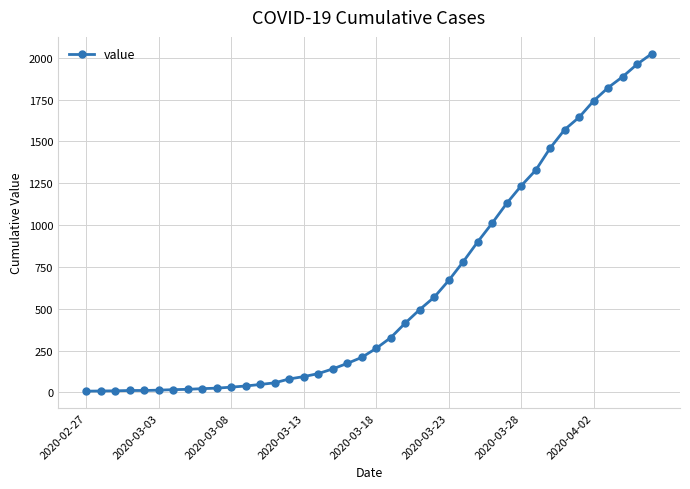

What is the sum of all values?

24359